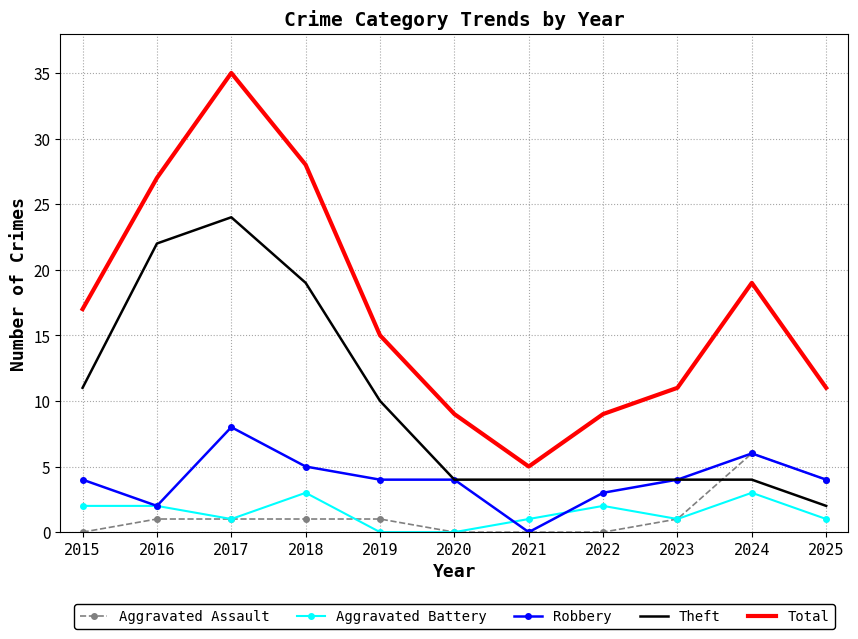

Which series has the largest range (max minus min)?

Total